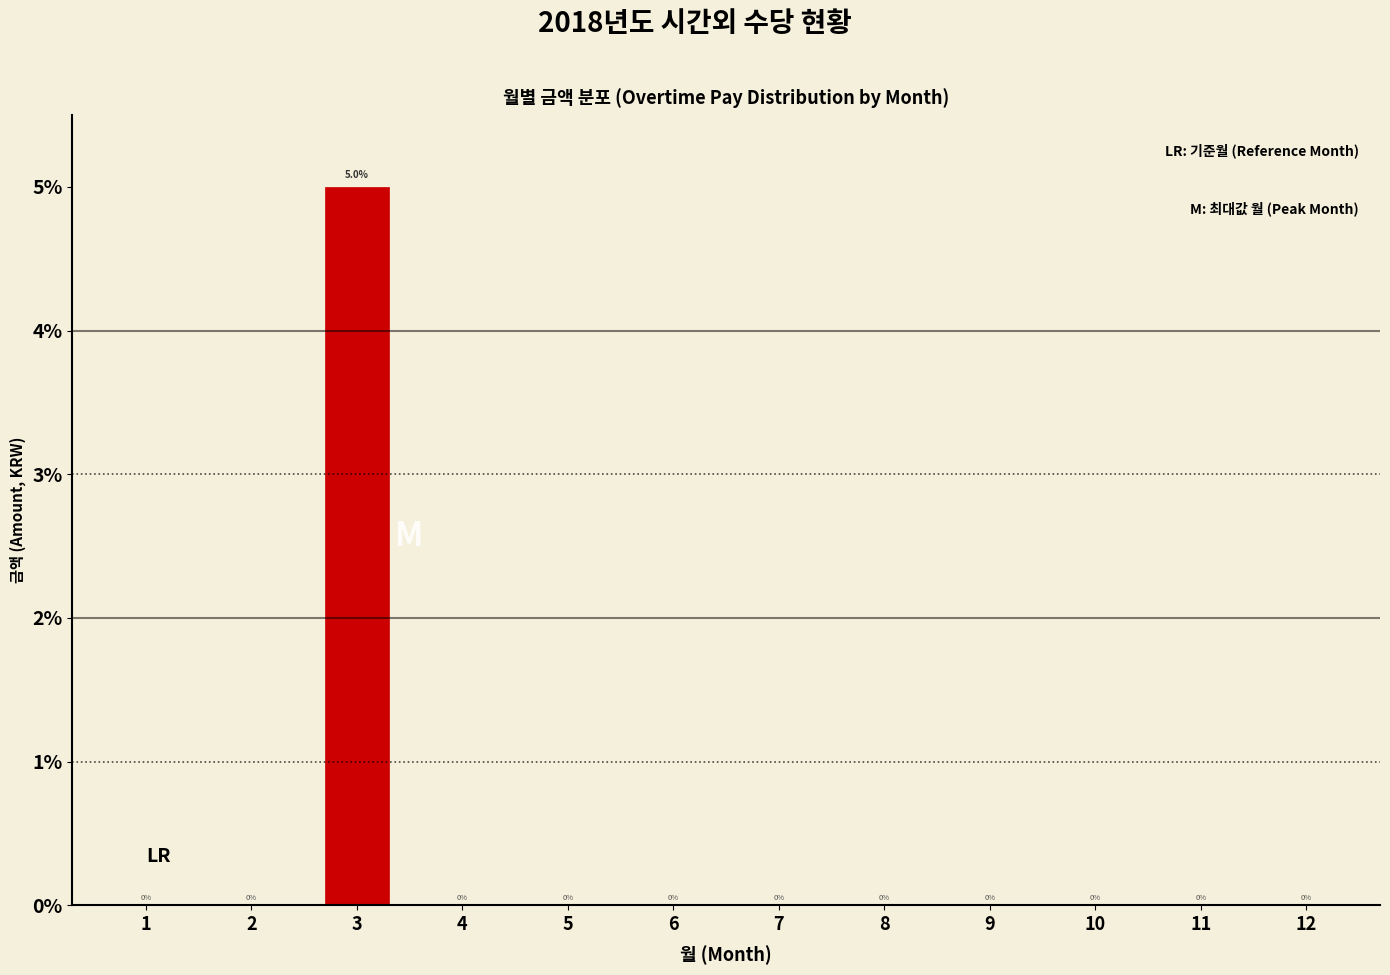

Reading left to right, transcribe all the data shown in this chart.

1=0	2=0	3=5	4=0	5=0	6=0	7=0	8=0	9=0	10=0	11=0	12=0